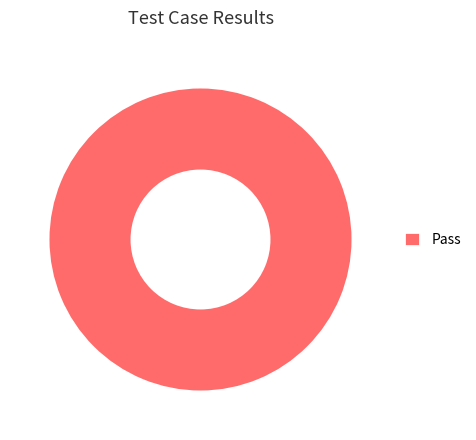

Which category accounts for the majority?

Pass